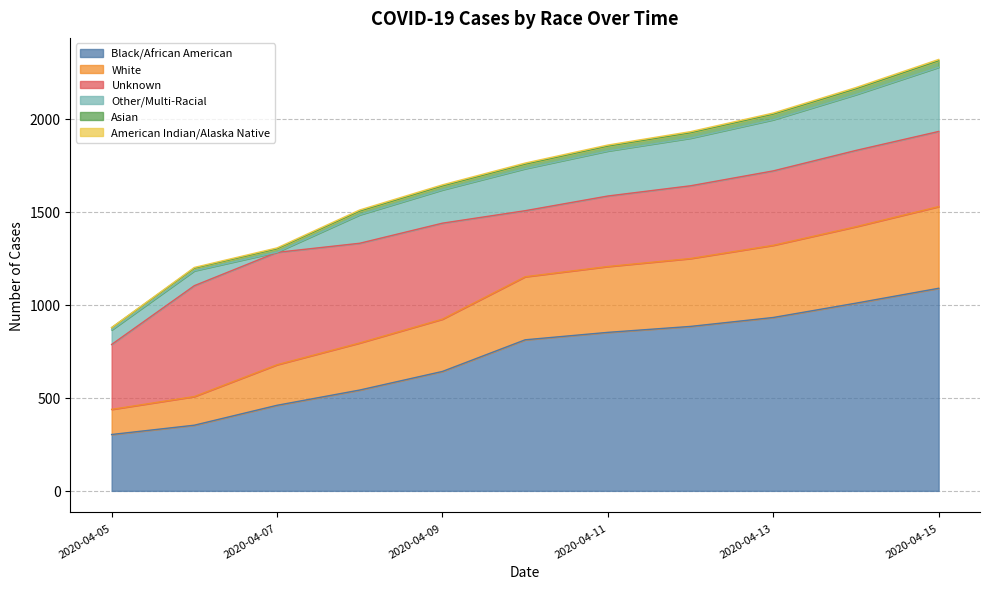

True or false: White and Asian cross at least once.

False